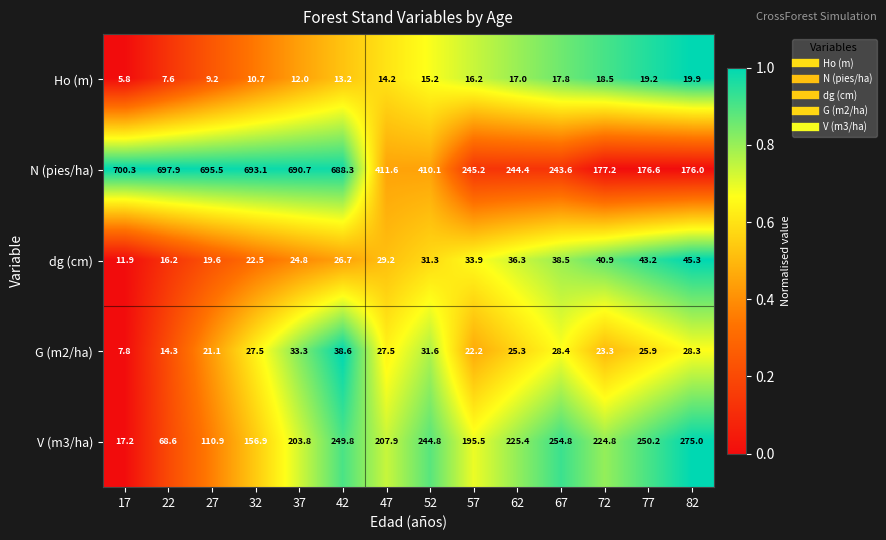

The Ho (m) series shows 28.1 at 57. True or false?

False